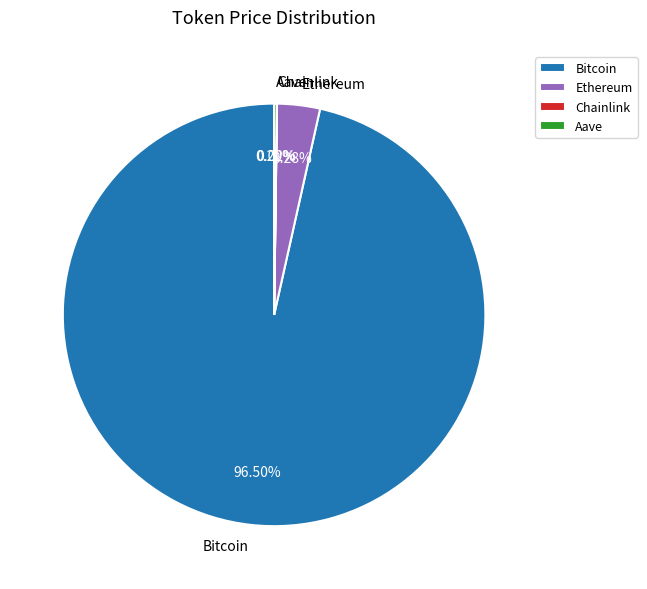

To the nearest percent, what portion does Ethereum represent?

3%